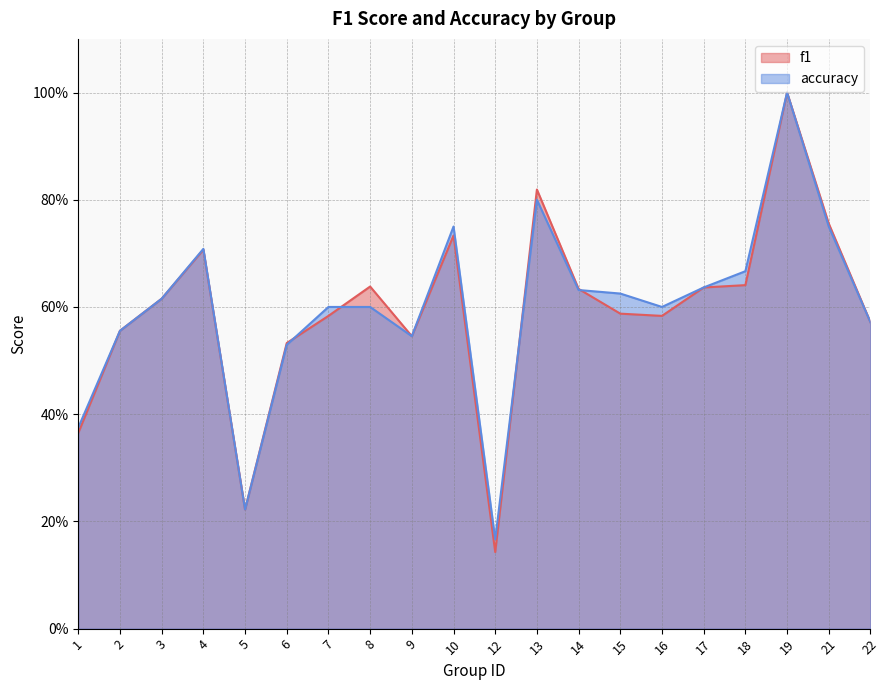

In accuracy, how many points are lower than both neighbors (excluding endpoints)?

4